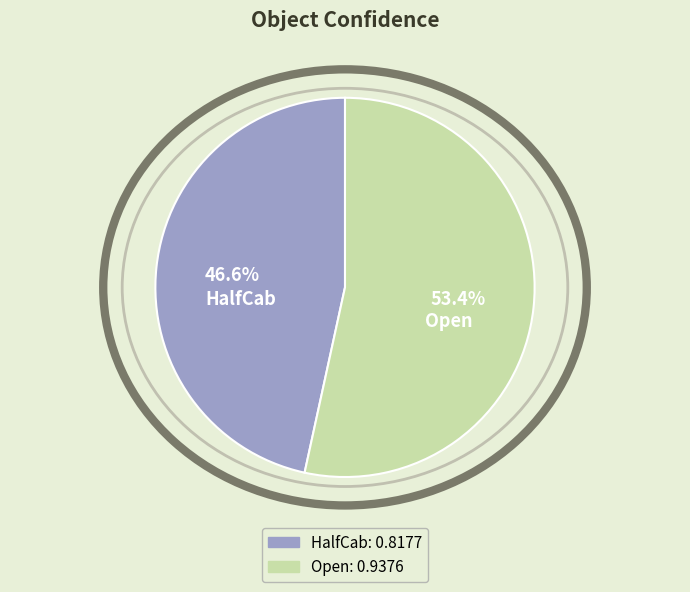

Rank the categories by value from highest to lowest.

Open, HalfCab